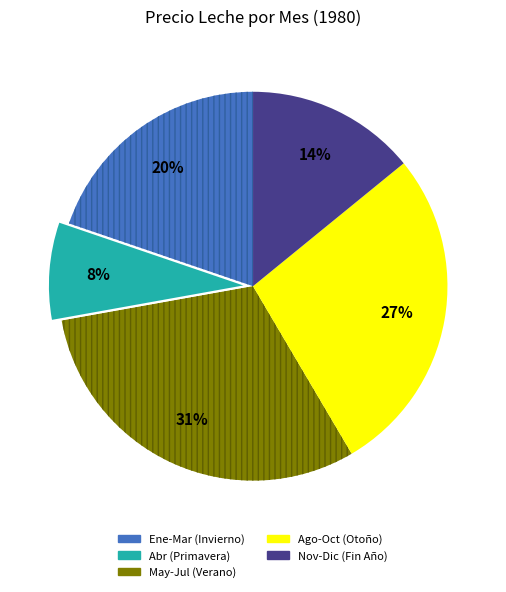

To the nearest percent, what is the average slice percentage?

20%